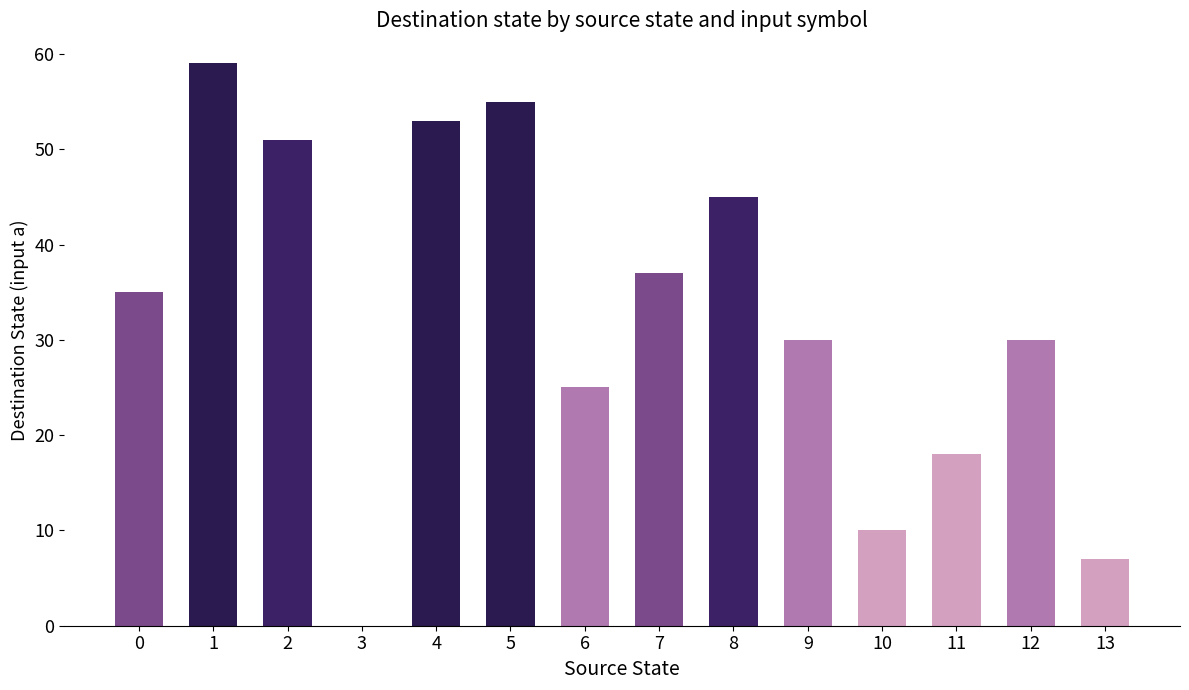

Reading left to right, extract all data points from this chart.

35	59	51	0	53	55	25	37	45	30	10	18	30	7